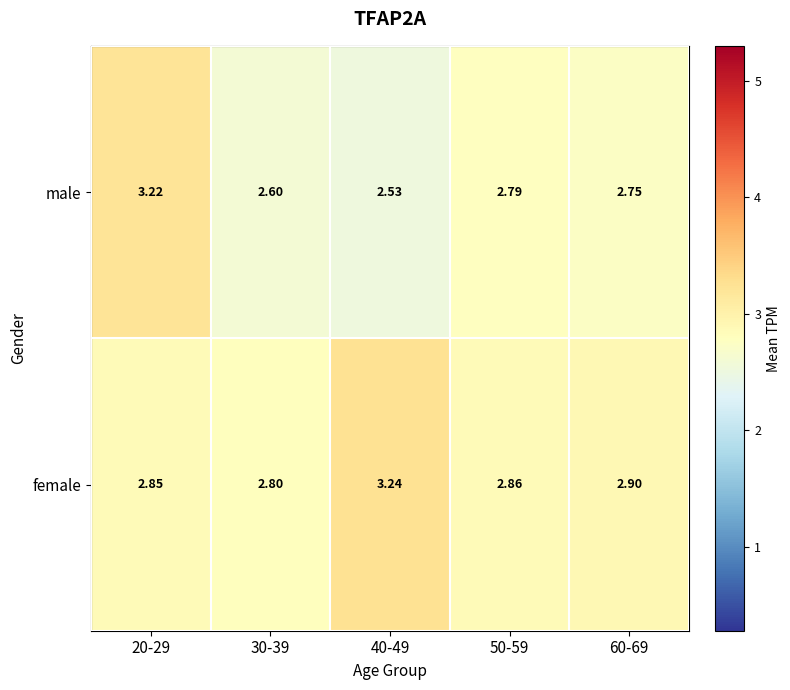

Is the value of female at 40-49 greater than the value of male at 40-49?

Yes